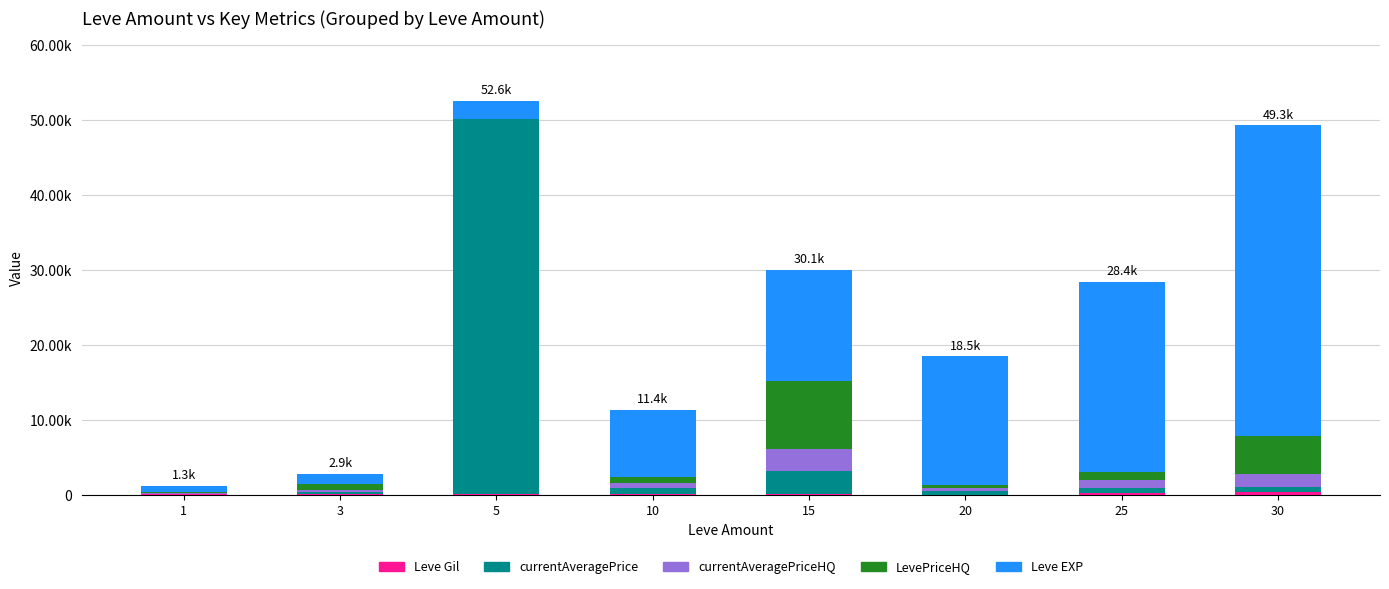

Are the bars horizontal?

No